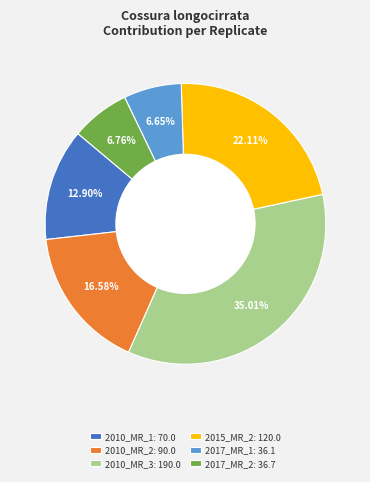

Do 2010_MR_1: 70.0 and 2015_MR_2: 120.0 together represent more than half of the pie?

No